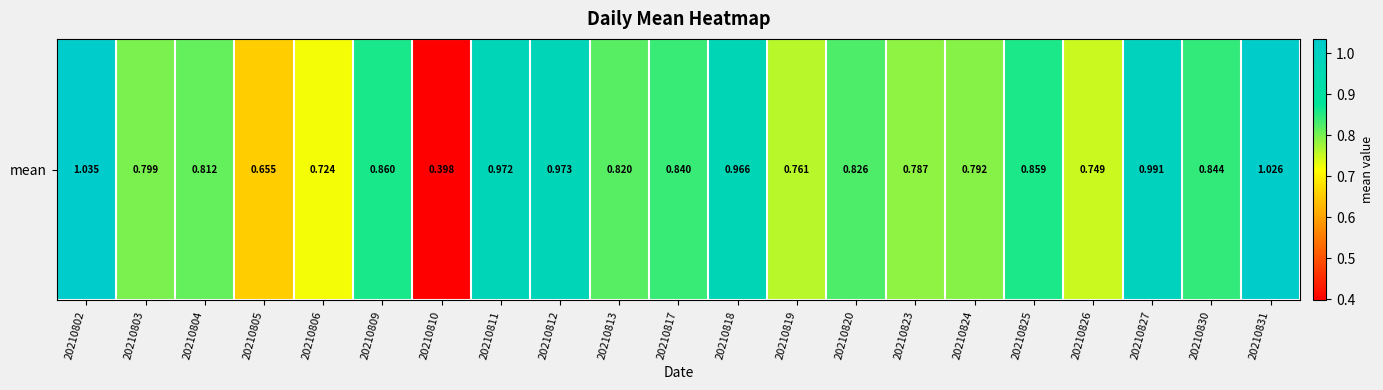

True or false: the data shows 0.5 at 20210831.

False